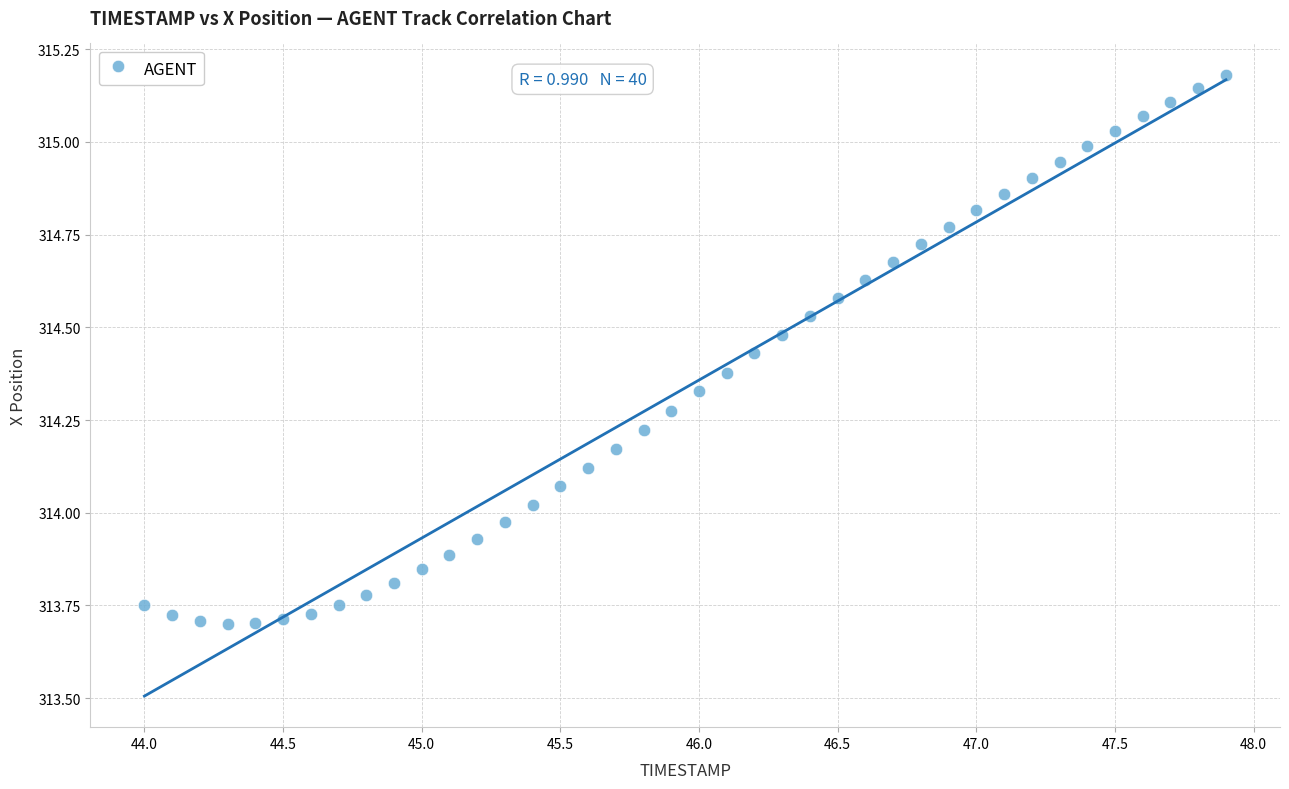

What is the range of Y values (max minus min)?

1.5